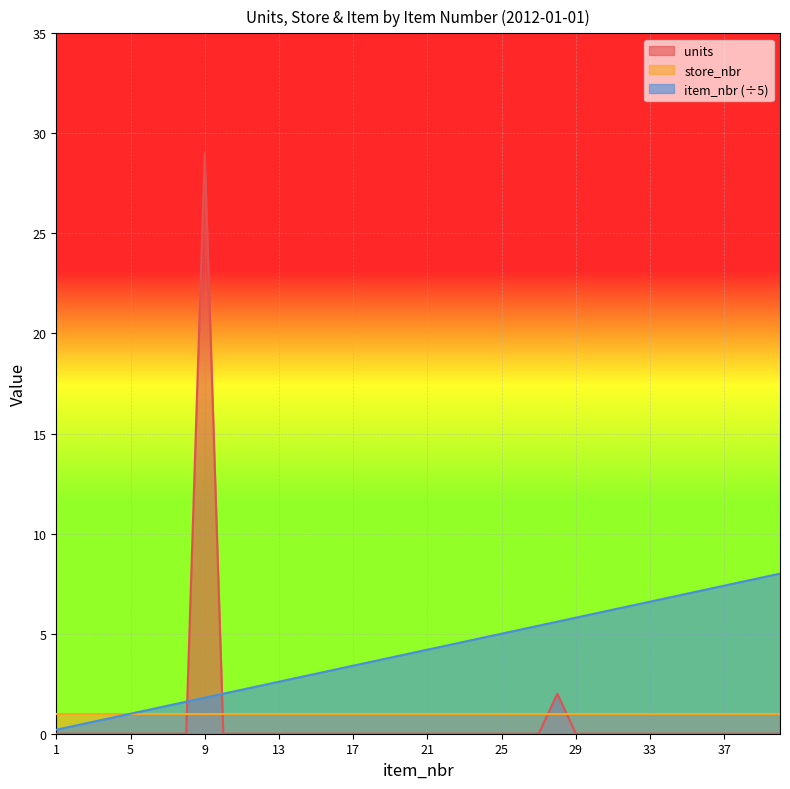

Rank the series by their maximum value, from highest to lowest.

units, item_nbr (÷5), store_nbr